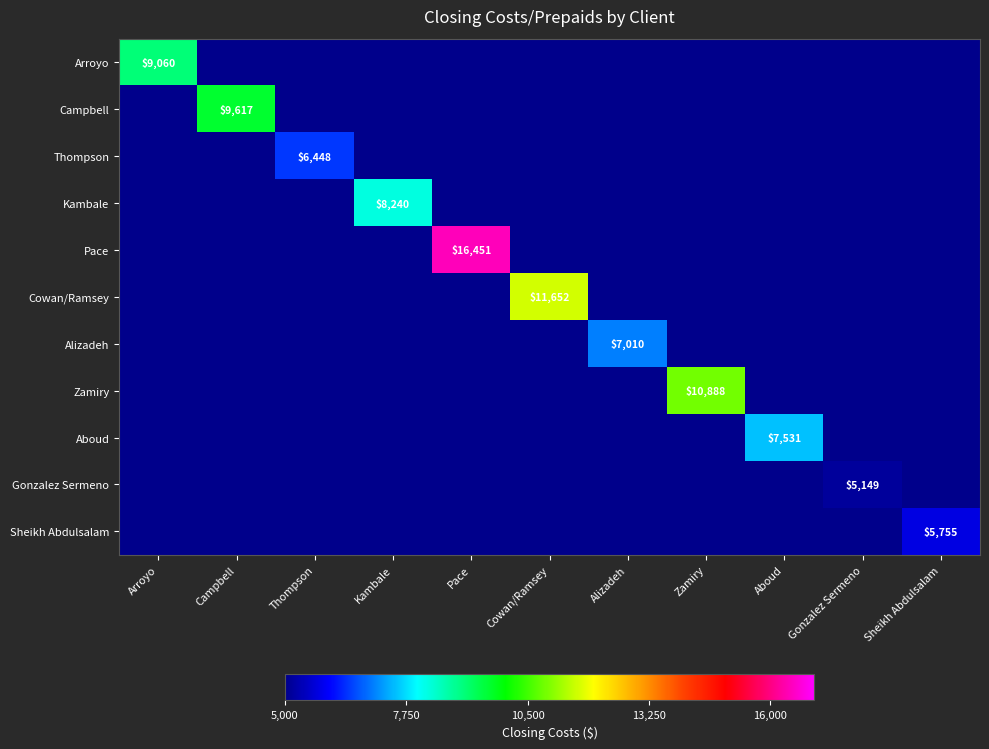

The value of Pace at Pace is 7695. True or false?

False